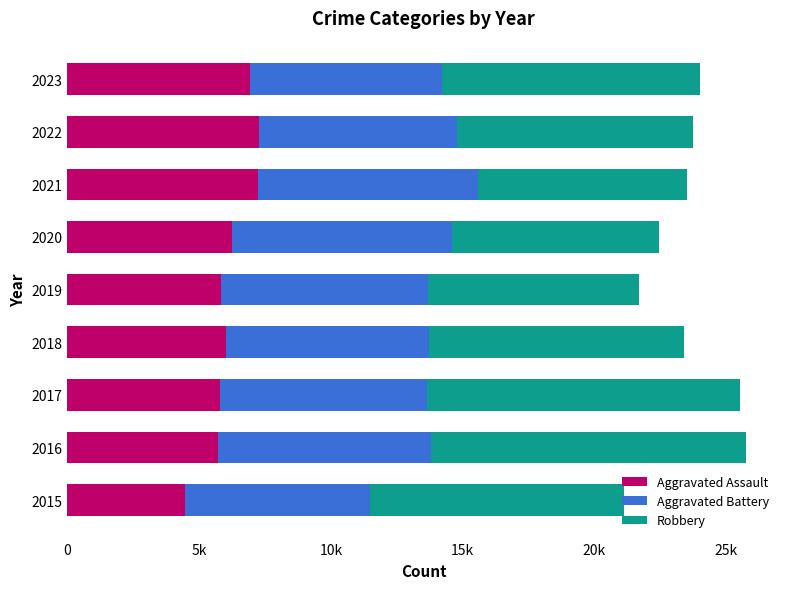

What are all the series names shown in the legend?

Aggravated Assault, Aggravated Battery, Robbery